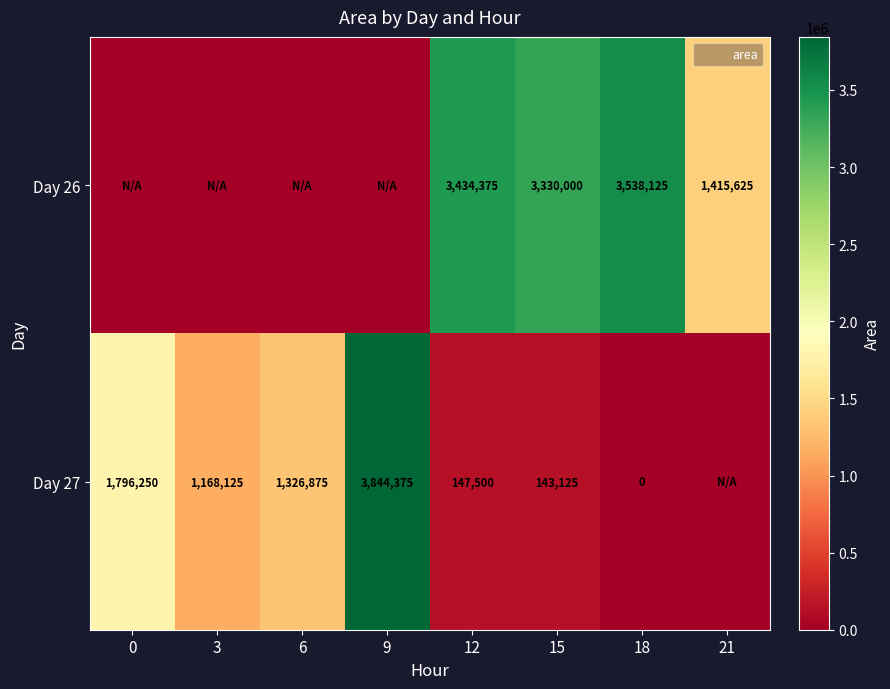

How many values in Day 27 are above zero?

6